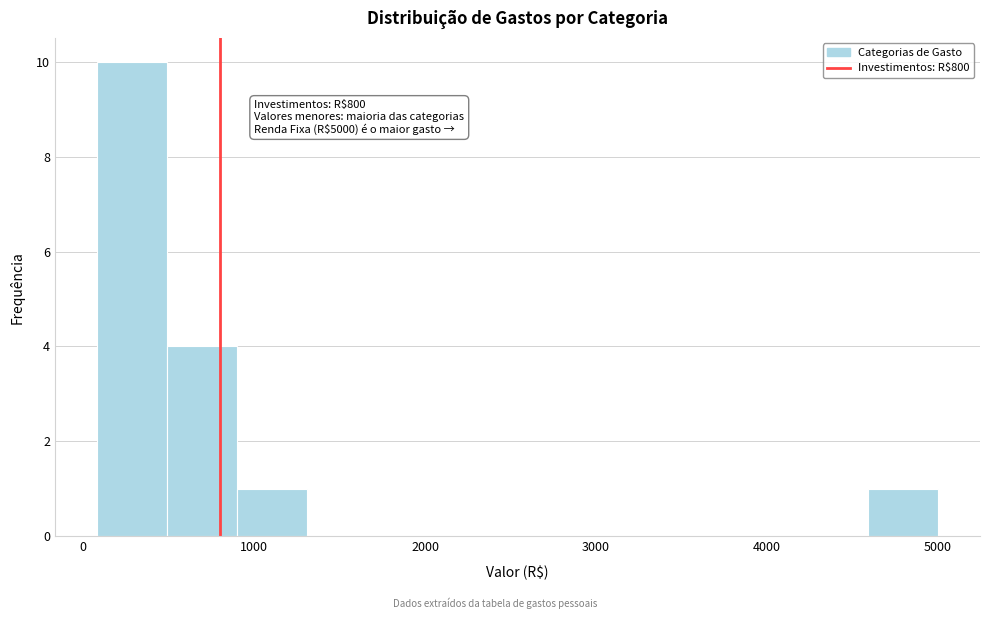

Over which range of the x-axis is the bar tallest?

80 to 490